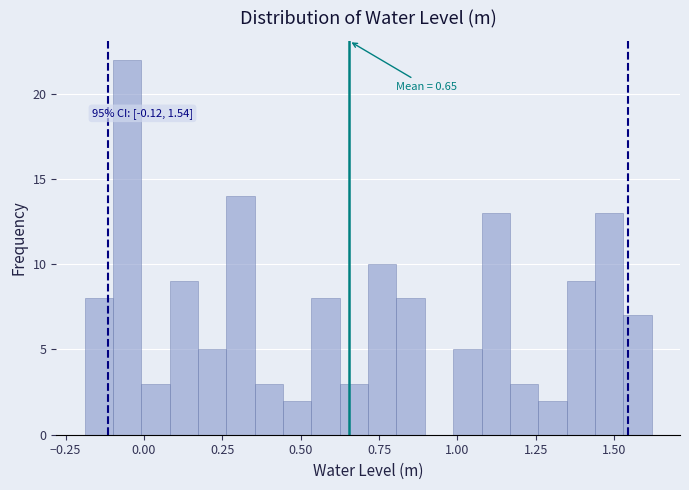

Around what value on the x-axis is the tallest bar? Give the approximate position of its centre, as read against the axis.

-0.05